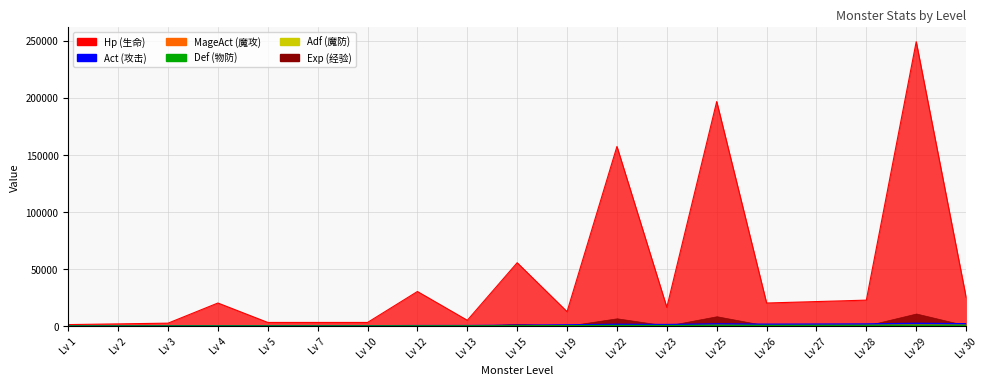

True or false: Hp has more than 0 interior local peaks.

True